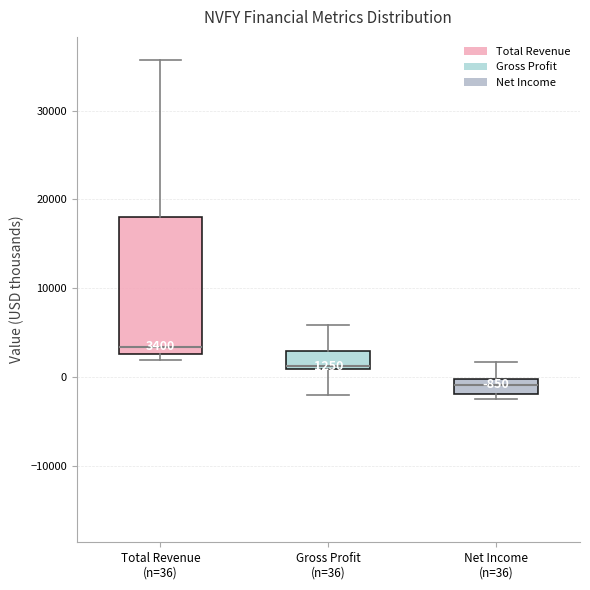

Comparing the boxes themselves (not the whiskers), which one is the tallest?

Total Revenue (n=36)